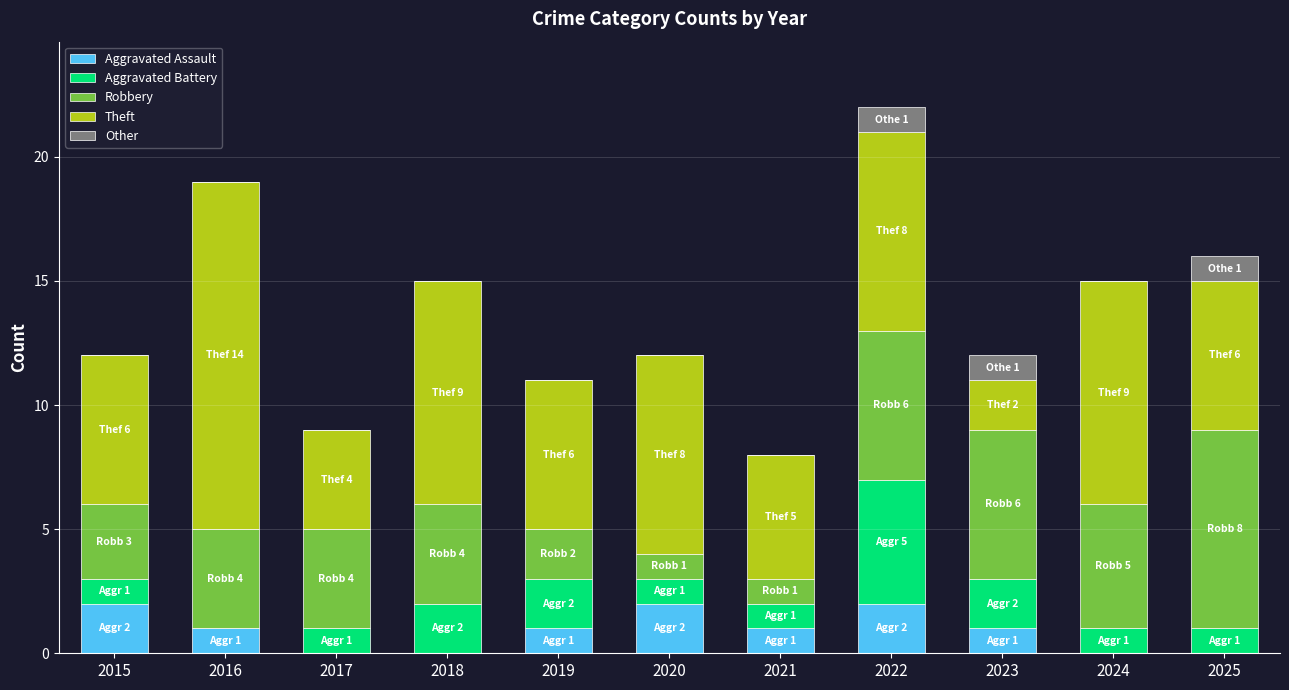

What is the total value across all series at 2024?

15